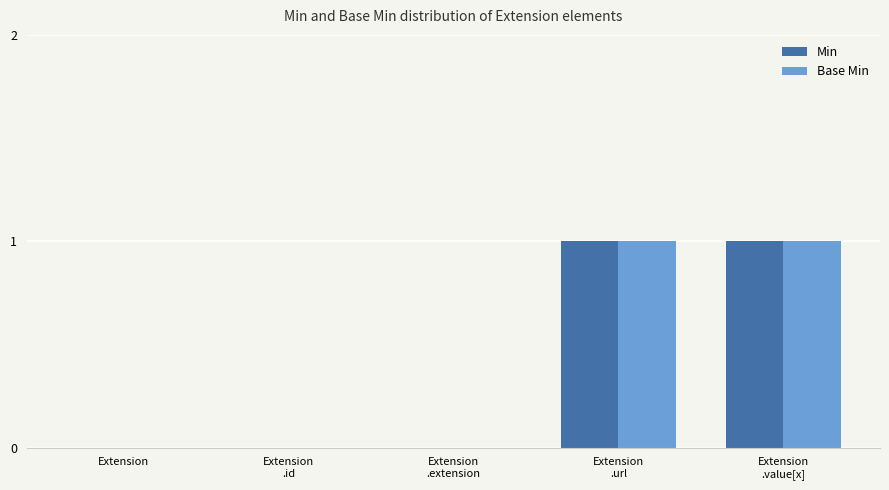

Is it true that Min equals 1 at Extension?

False